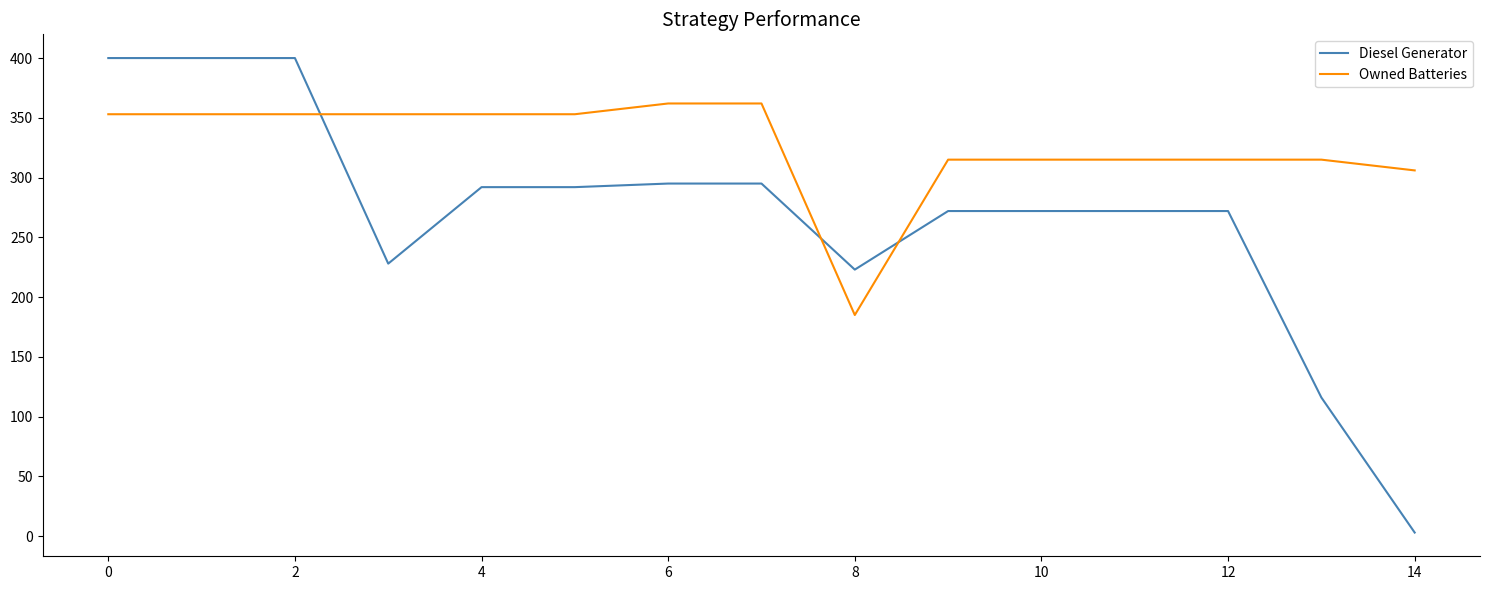

What is the maximum value shown in the chart?

400.0